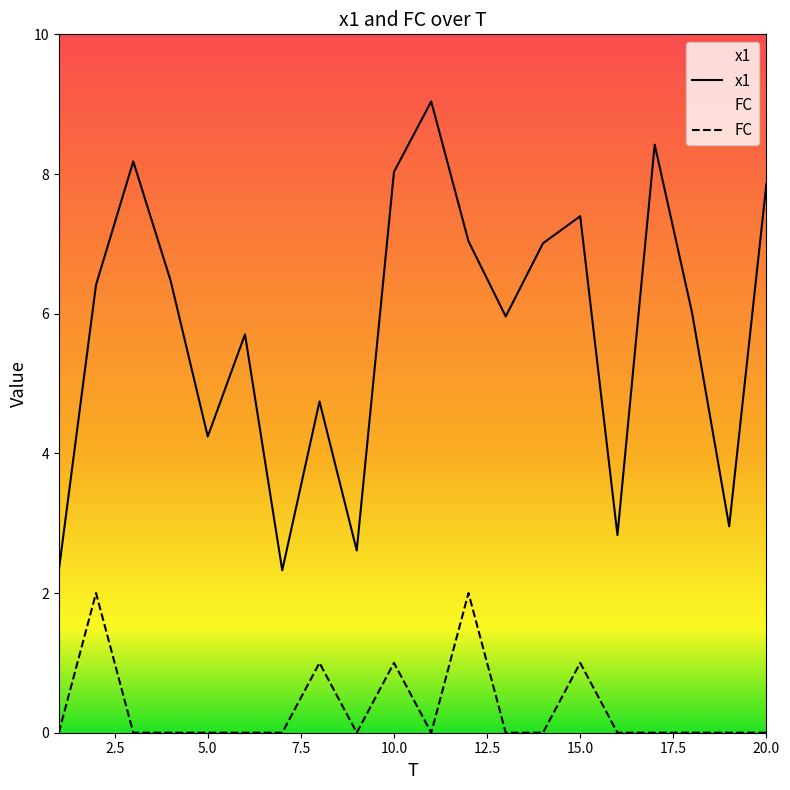

What value does the x1 series have at 17?

8.4